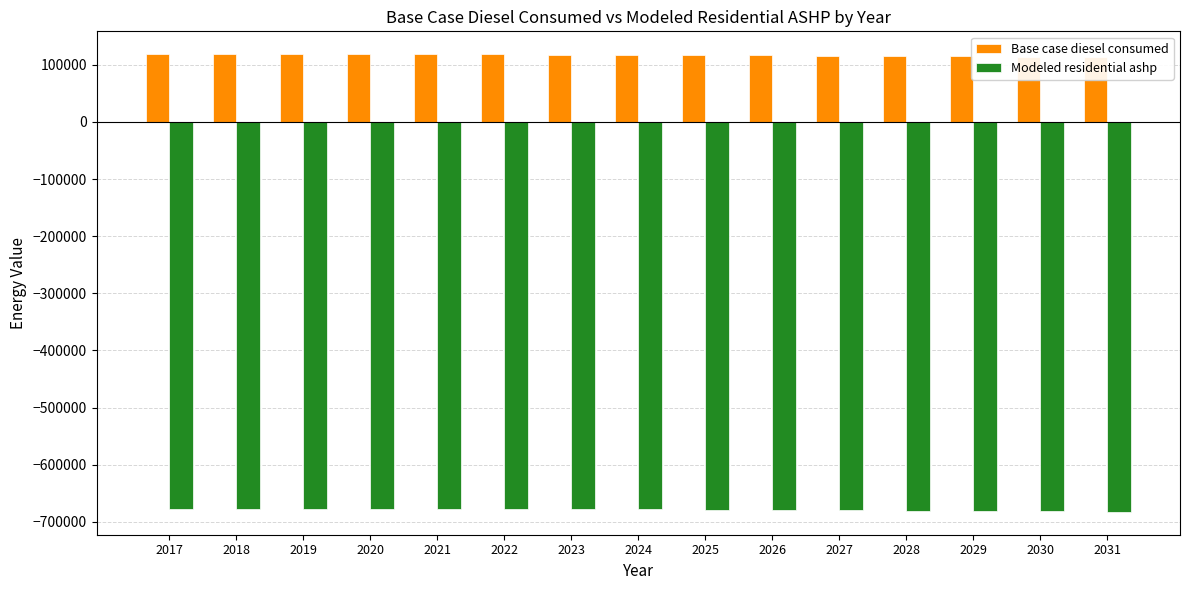

What is the value of the Base case diesel consumed bar at the 9th from the left?

116886.7